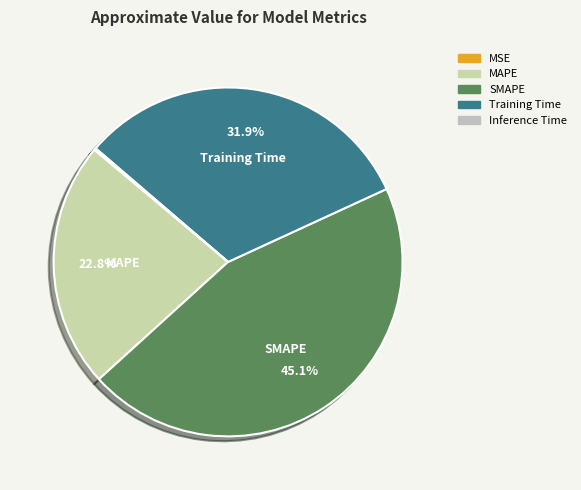

Which category has the biggest portion of the pie?

SMAPE